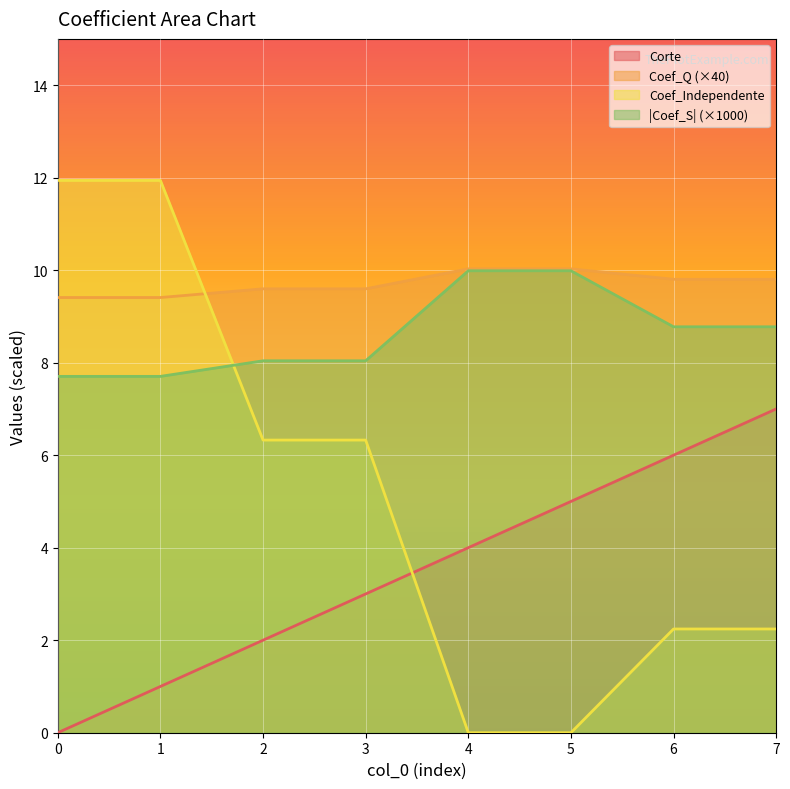

What is the sum of the Corte values at 2 and 0?

2.0